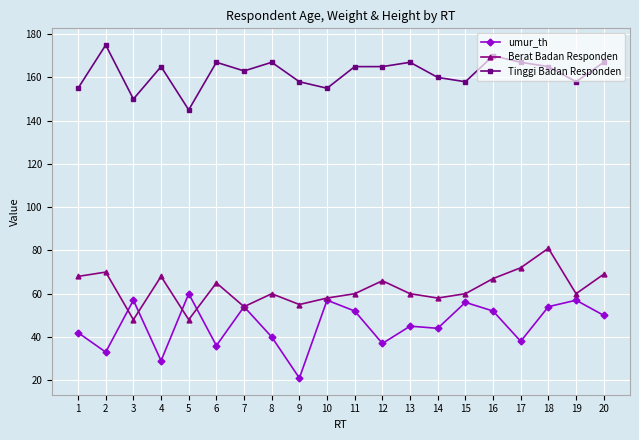

Reading left to right, extract all data points from this chart.

umur_th: 1=42	2=33	3=57	4=29	5=60	6=36	7=54	8=40	9=21	10=57	11=52	12=37	13=45	14=44	15=56	16=52	17=38	18=54	19=57	20=50
Berat Badan Responden: 1=68	2=70	3=48	4=68	5=48	6=65	7=54	8=60	9=55	10=58	11=60	12=66	13=60	14=58	15=60	16=67	17=72	18=81	19=60	20=69
Tinggi Badan Responden: 1=155	2=175	3=150	4=165	5=145	6=167	7=163	8=167	9=158	10=155	11=165	12=165	13=167	14=160	15=158	16=170	17=167	18=165	19=158	20=167